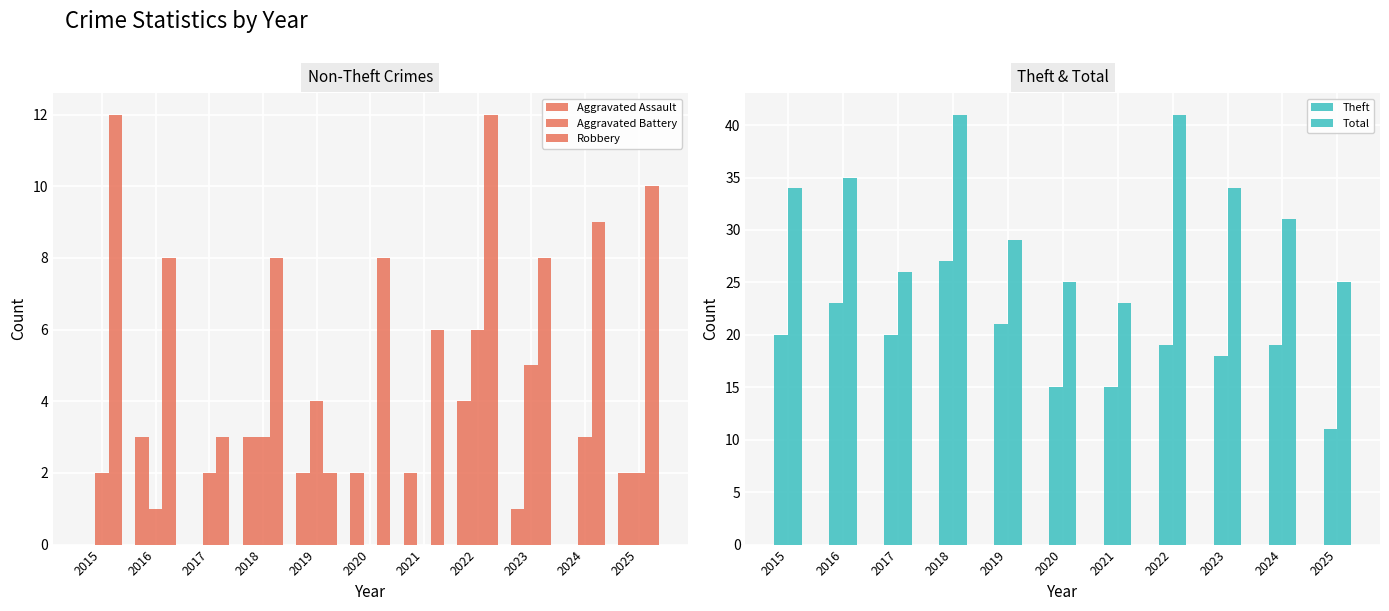

What is the average value of the Total series?

31